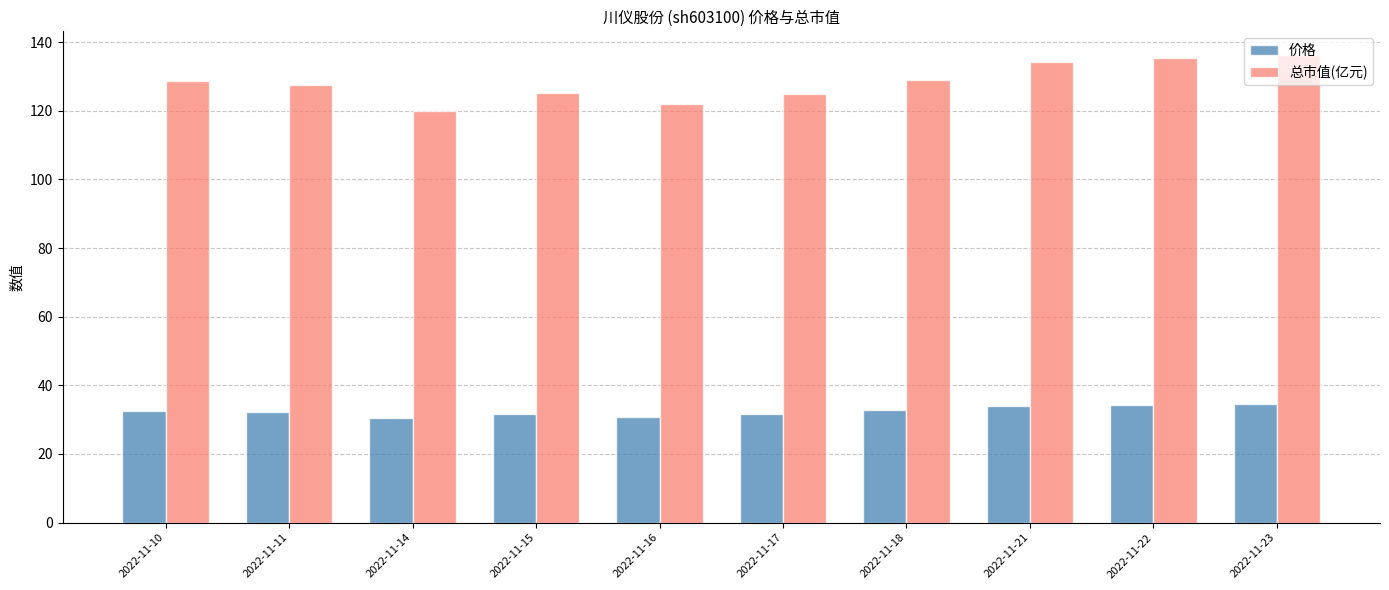

What is the lowest value of the 总市值(亿元) series?

119.9